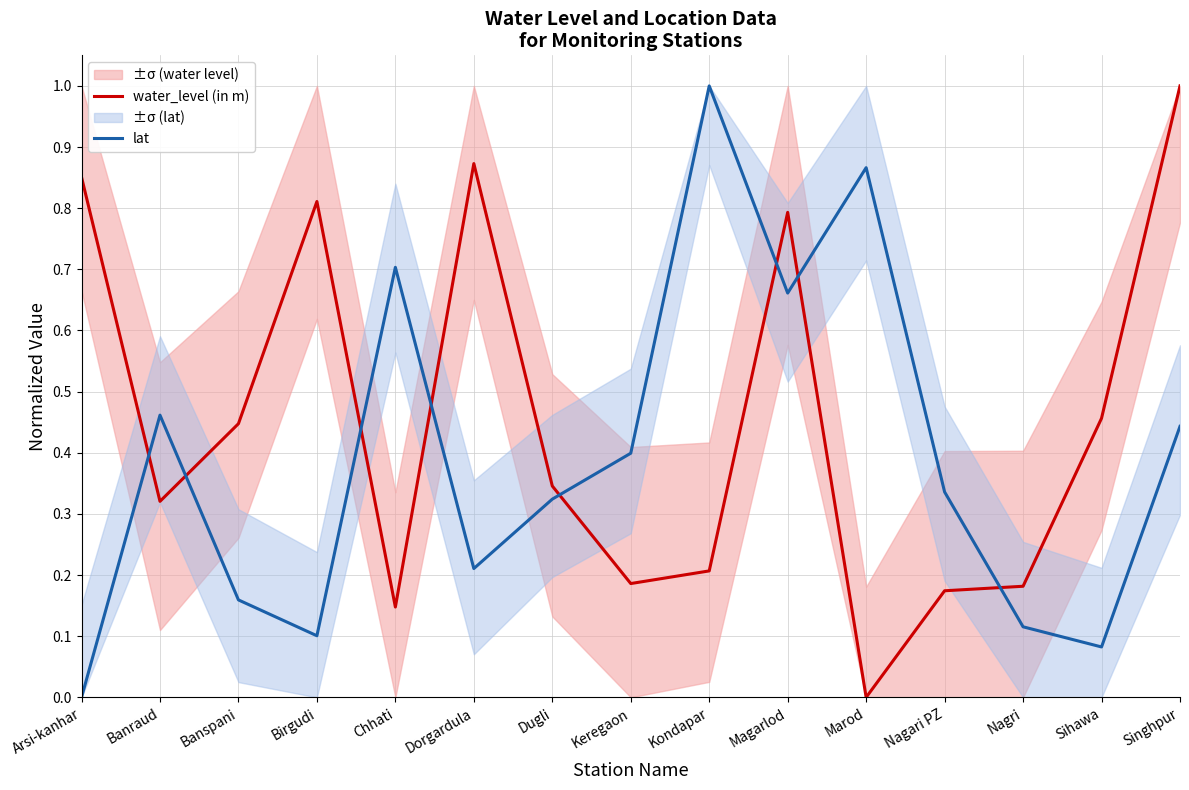

What is the value of the lat point at the 7th from the left?

0.3